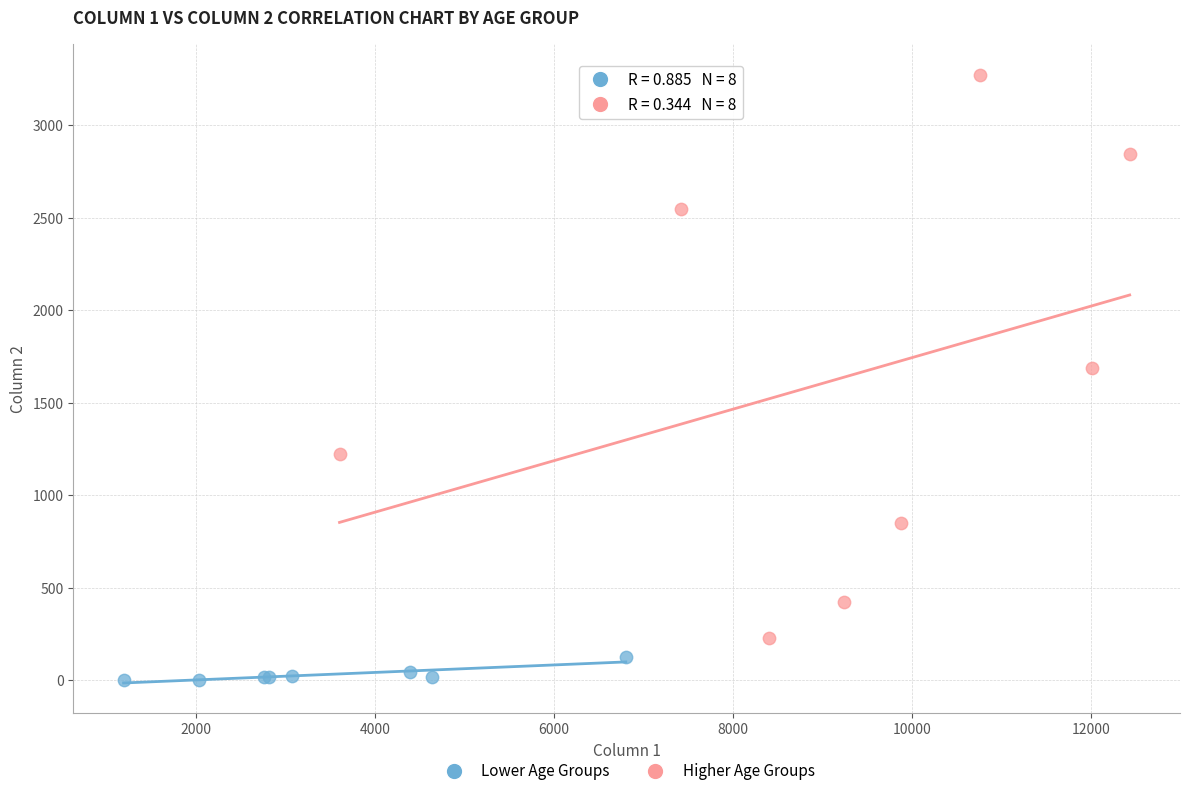

Which series has the widest spread of Y values?

Higher Age Groups